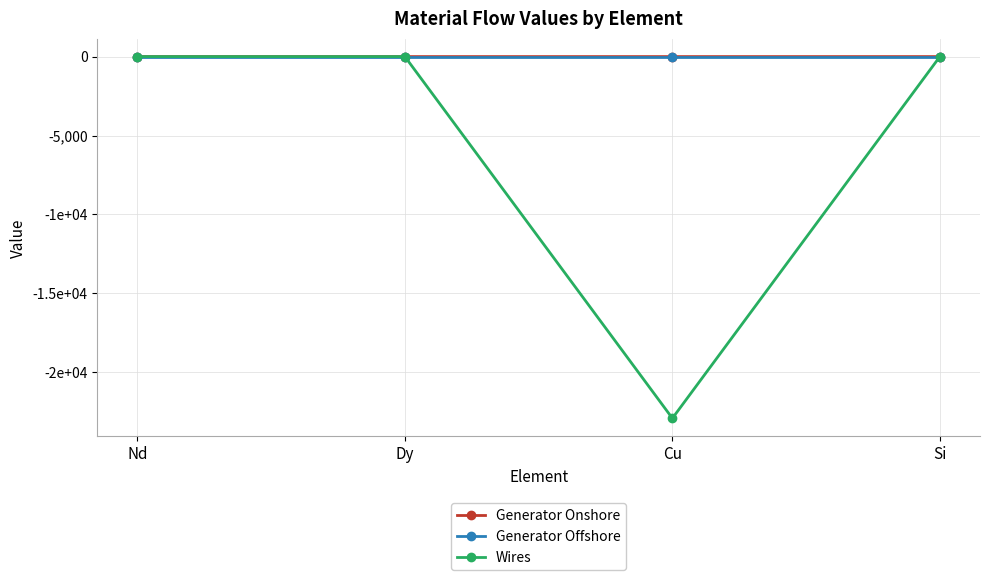

The value of Wires at Dy is 0.0. True or false?

True